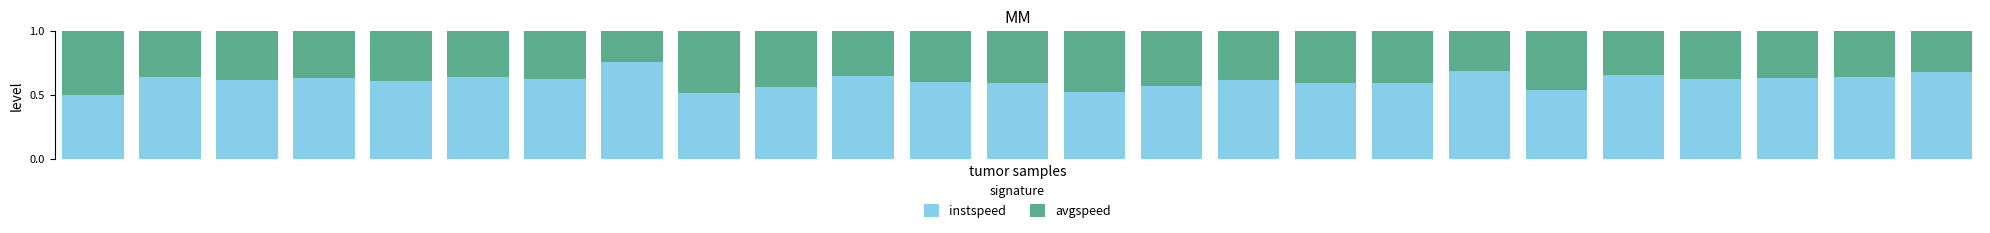

How many instspeed values are between 0 and 1?

25